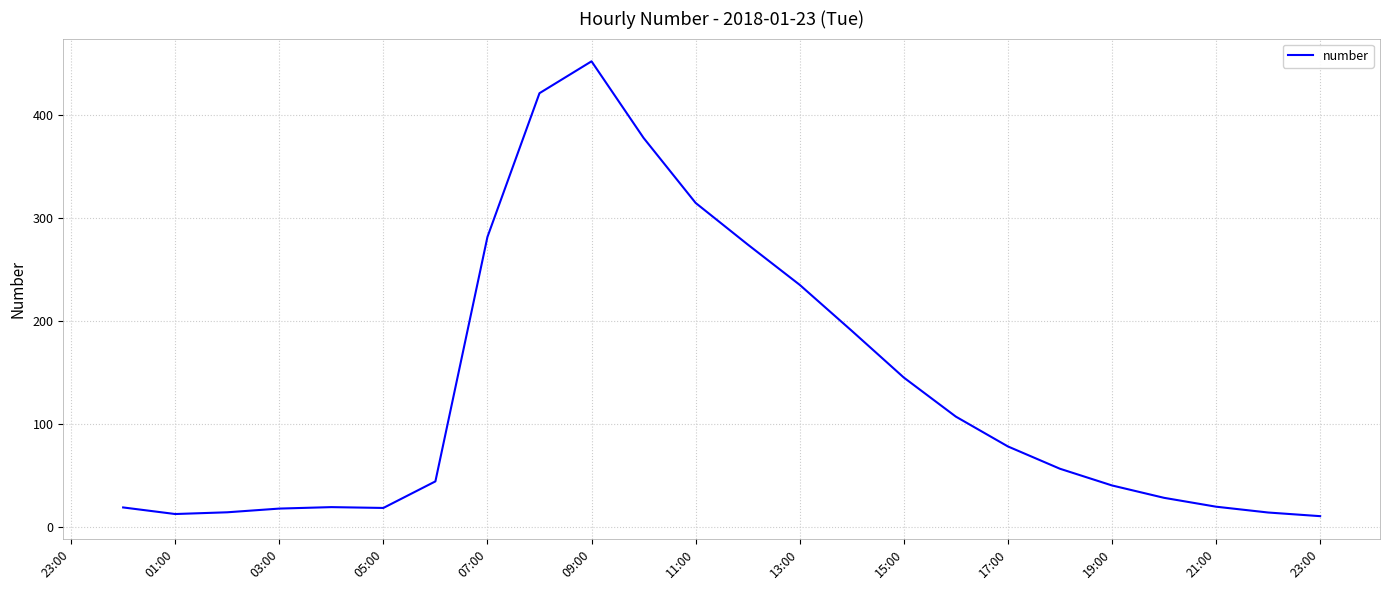

What is the greatest value displayed?

451.7